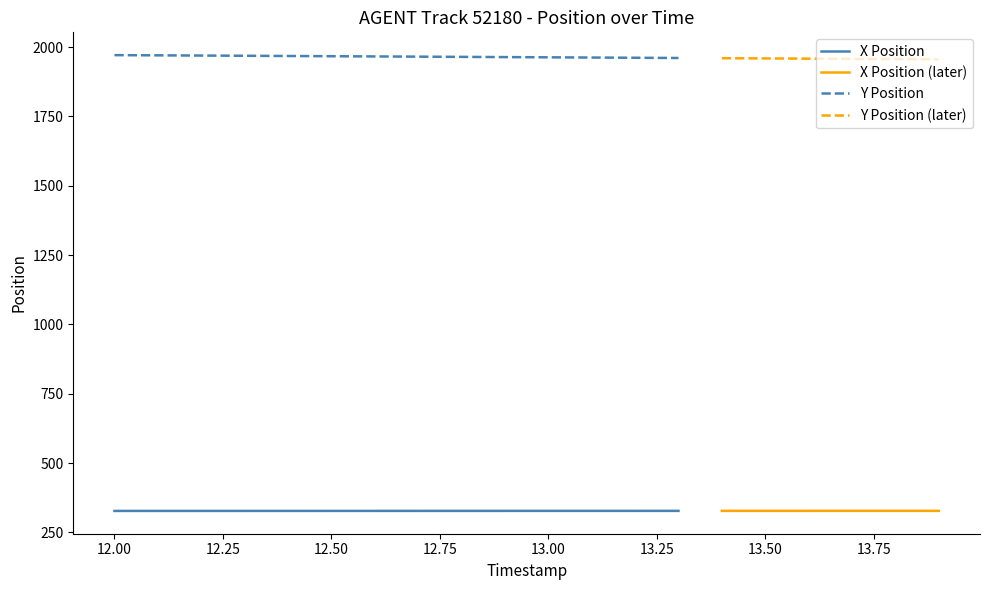

True or false: X has more than 1 points higher than both neighbors.

False